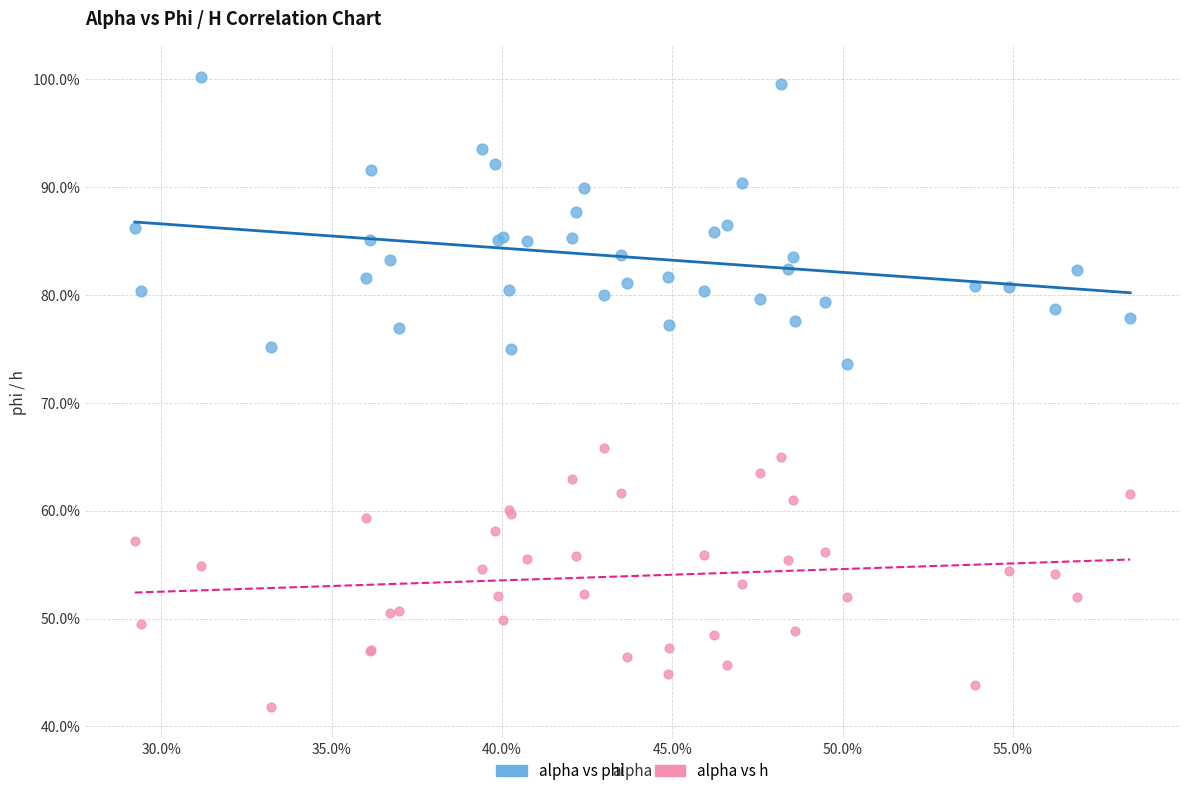

Which series reaches the minimum Y coordinate?

alpha vs h